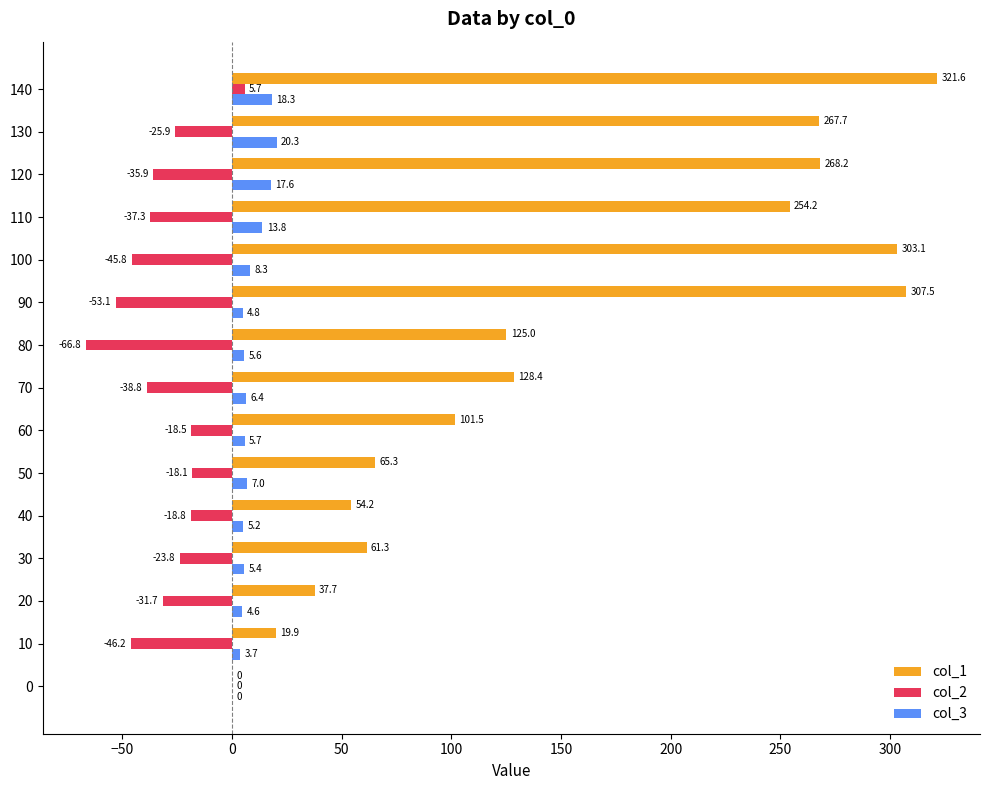

Which series has the largest total across all categories?

col_1